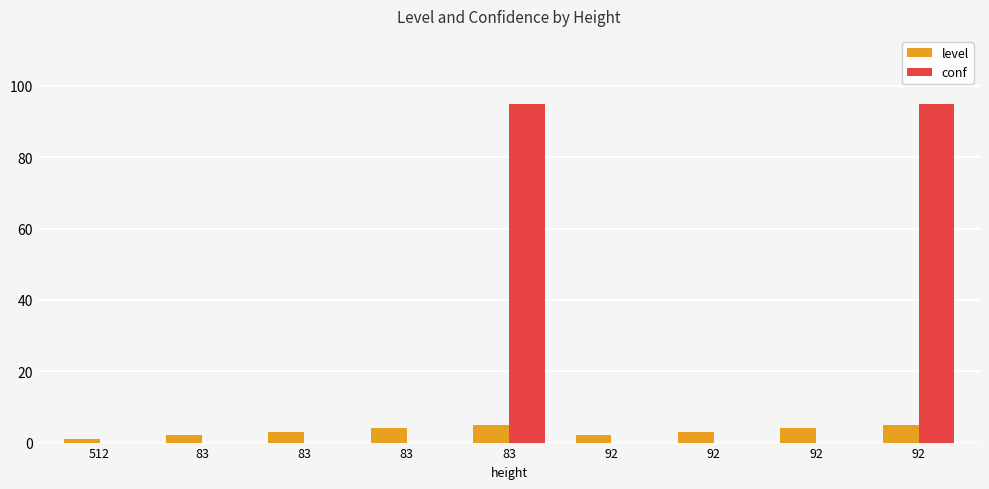

How many groups of bars are there?

9